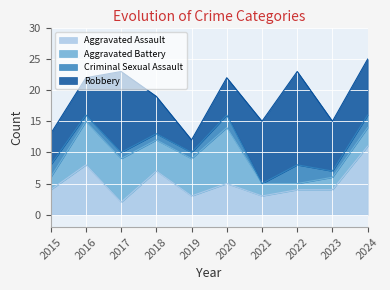

What is the value of the Robbery point at the 8th from the left?

15